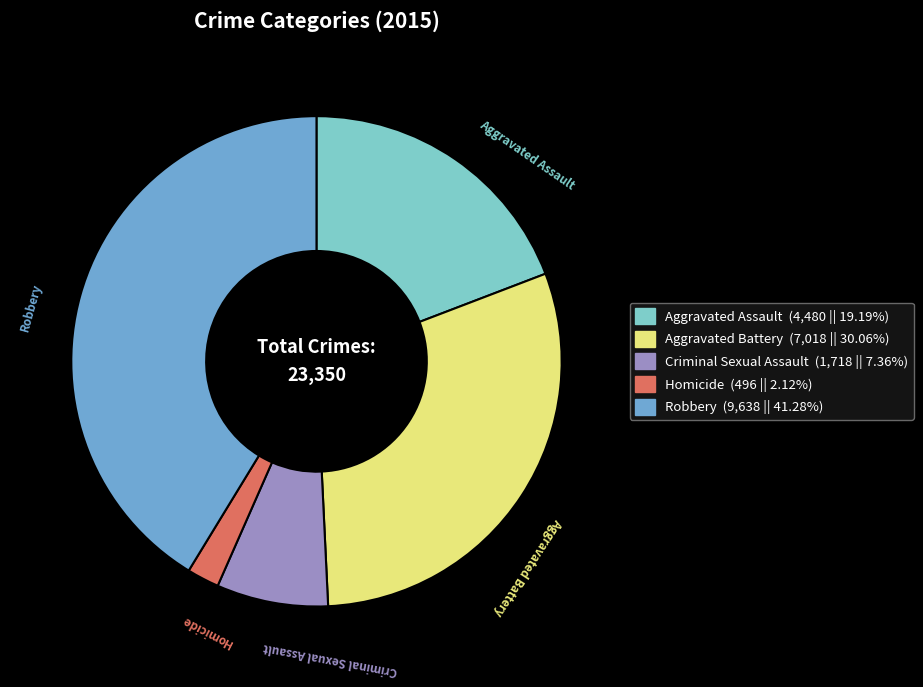

The Criminal Sexual Assault slice represents 14% of the pie. True or false?

False